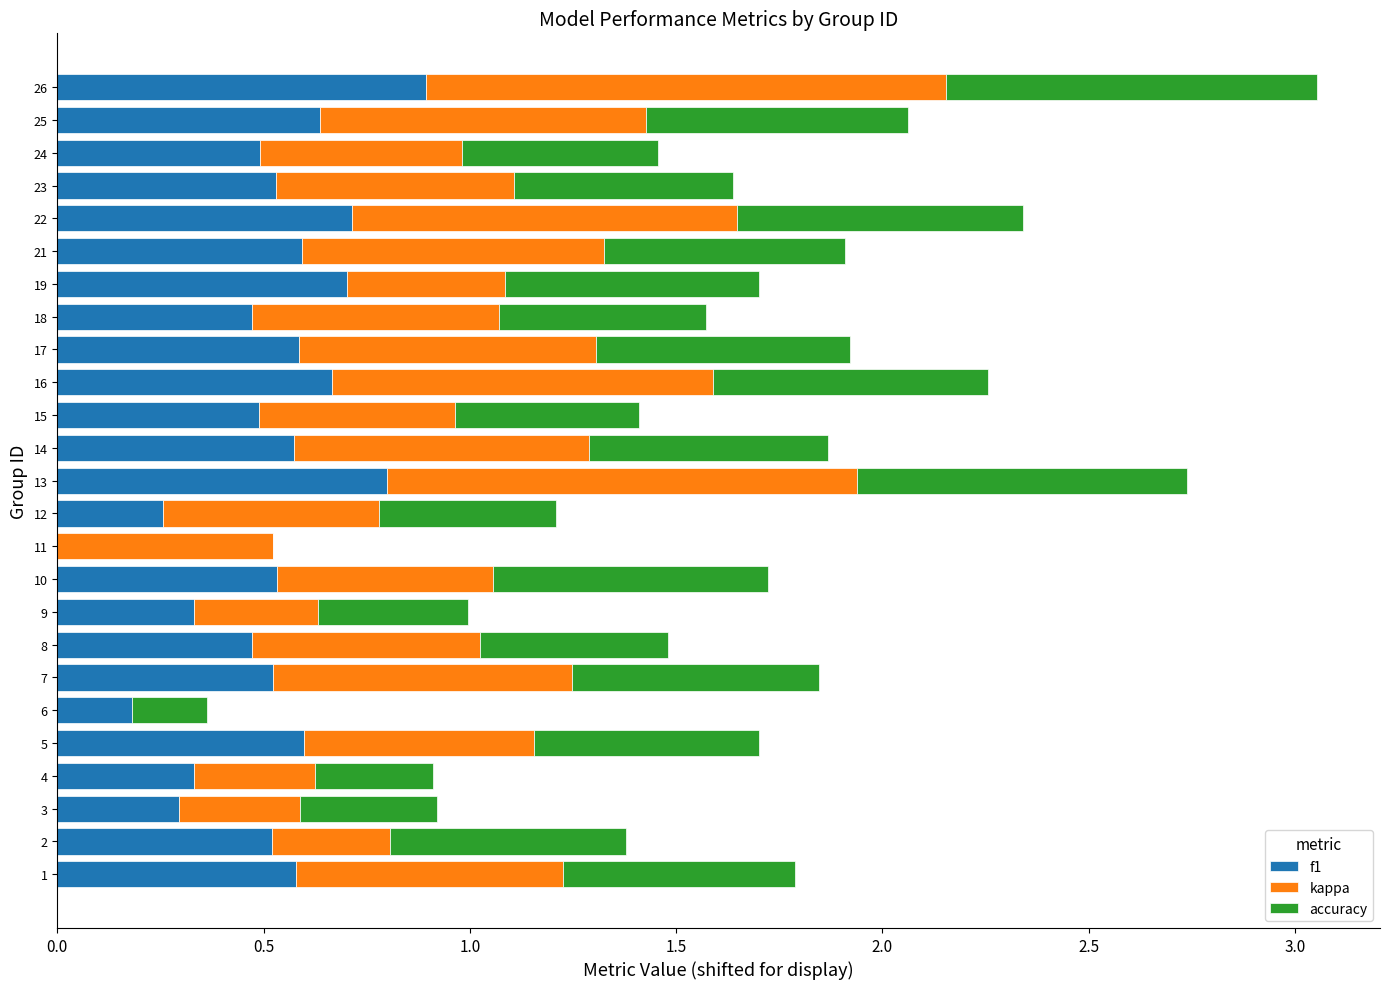

The f1 series shows 0.3 at 4. True or false?

True